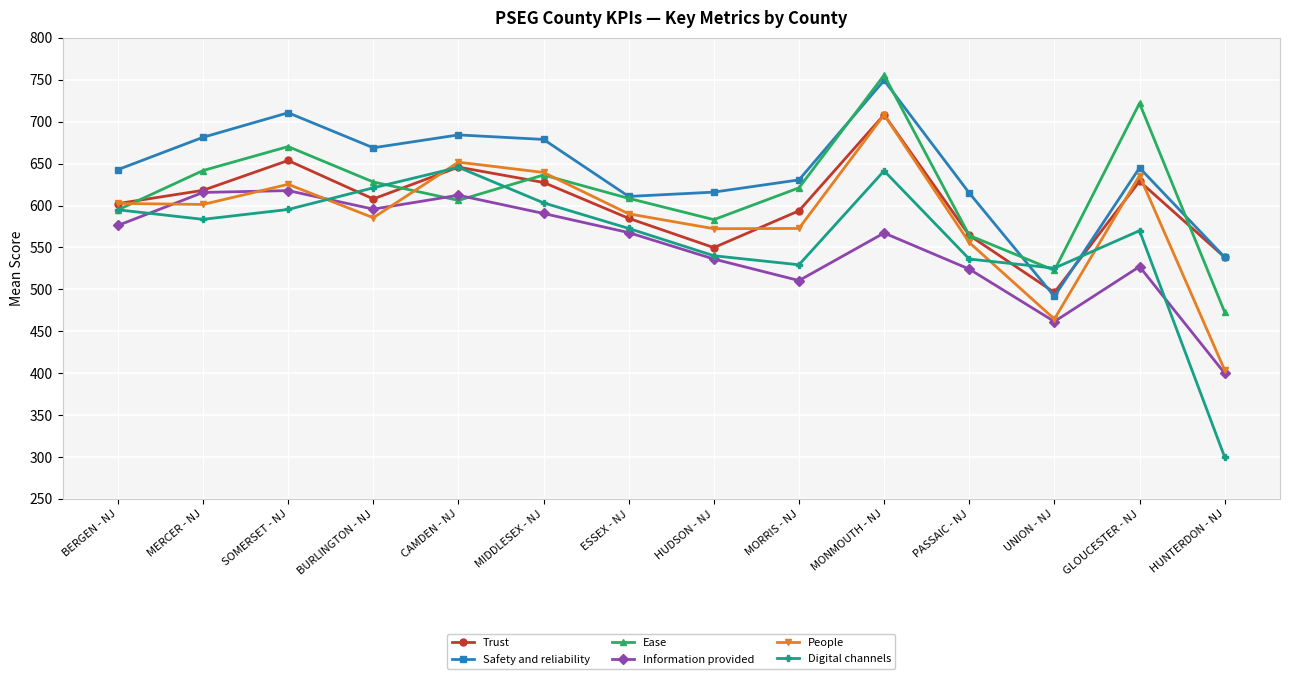

In Information provided, how many points are higher than both neighbors (excluding endpoints)?

4